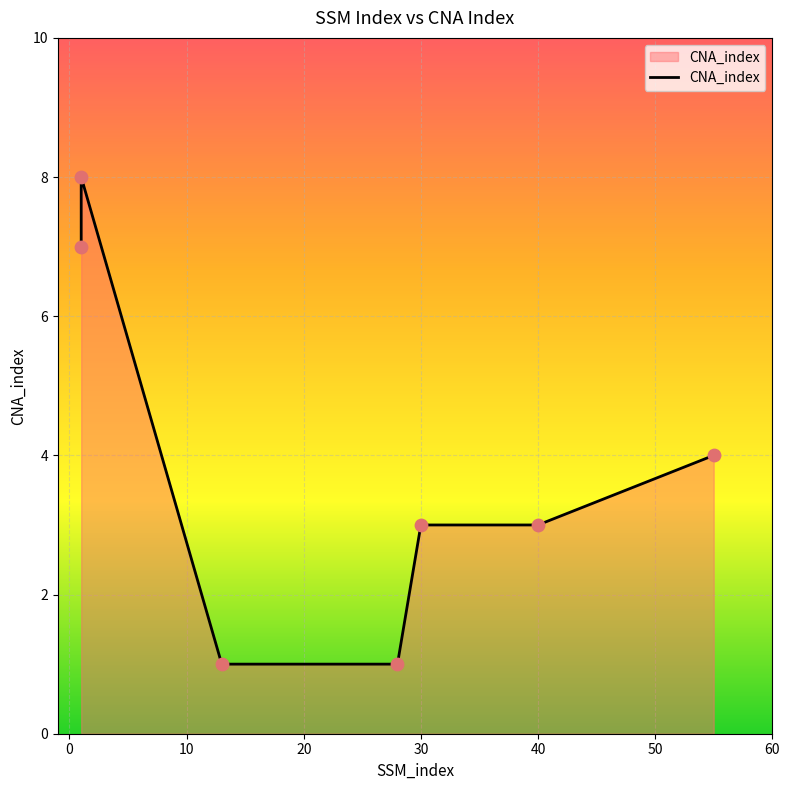

What is the ratio of the value at 55 to the value at 28?

4.0